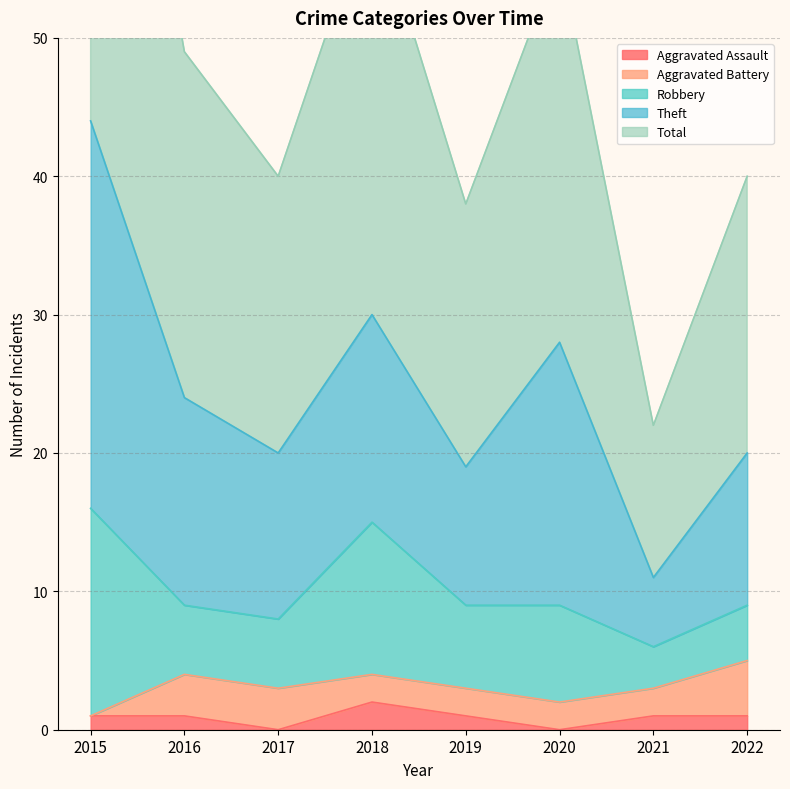

How many distinct data groups are displayed?

5